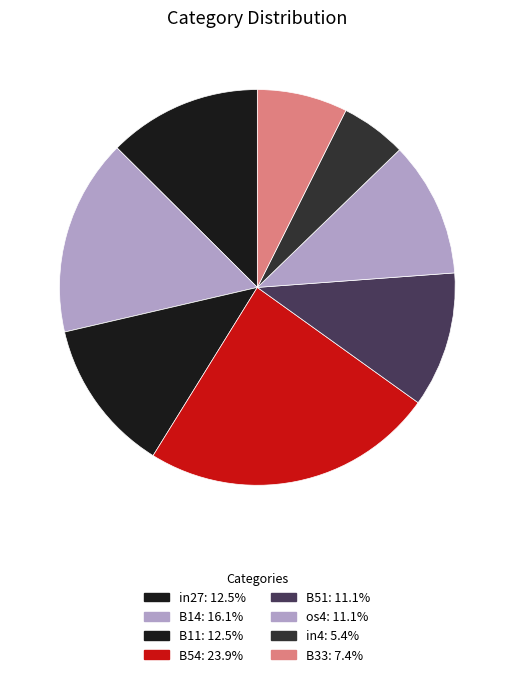

Does any single category account for the majority?

No